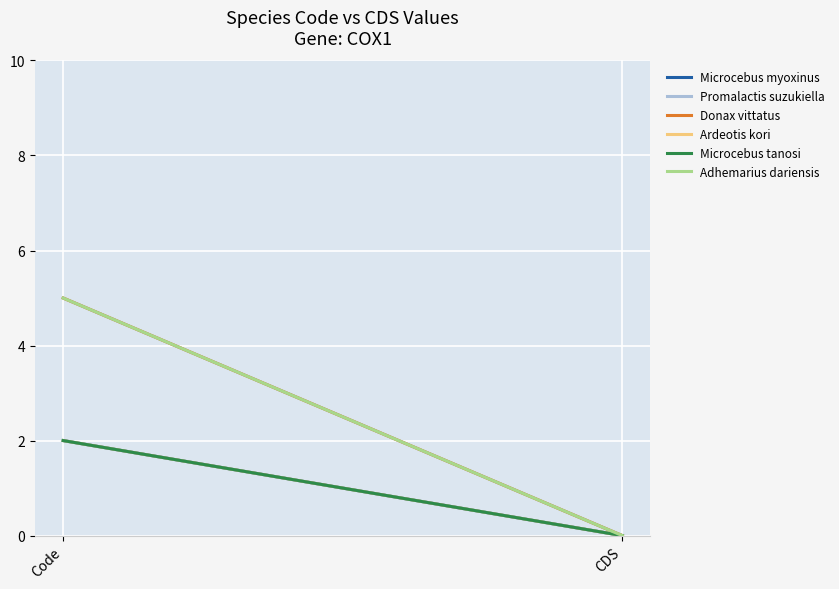

Read the Microcebus tanosi value at Code.

2